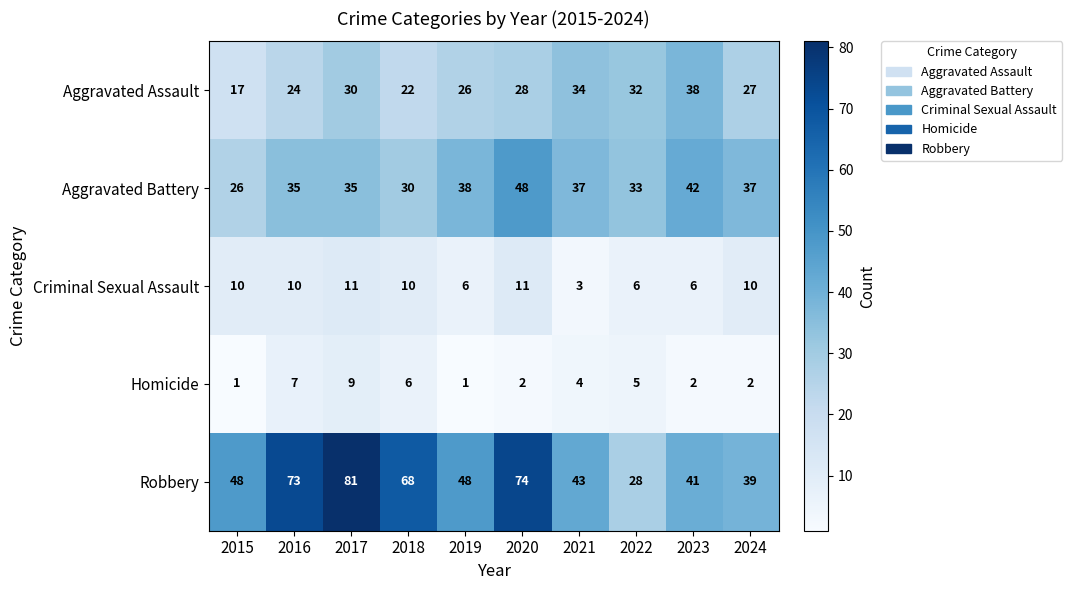

The value of Aggravated Battery at 2023 is 56. True or false?

False